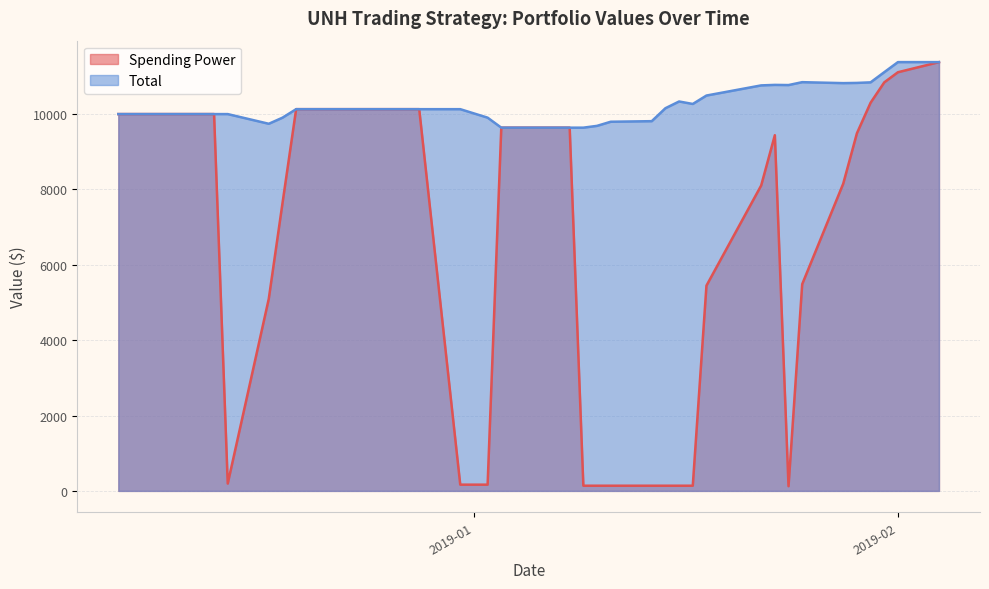

True or false: Total and Spending Power cross at least once.

False